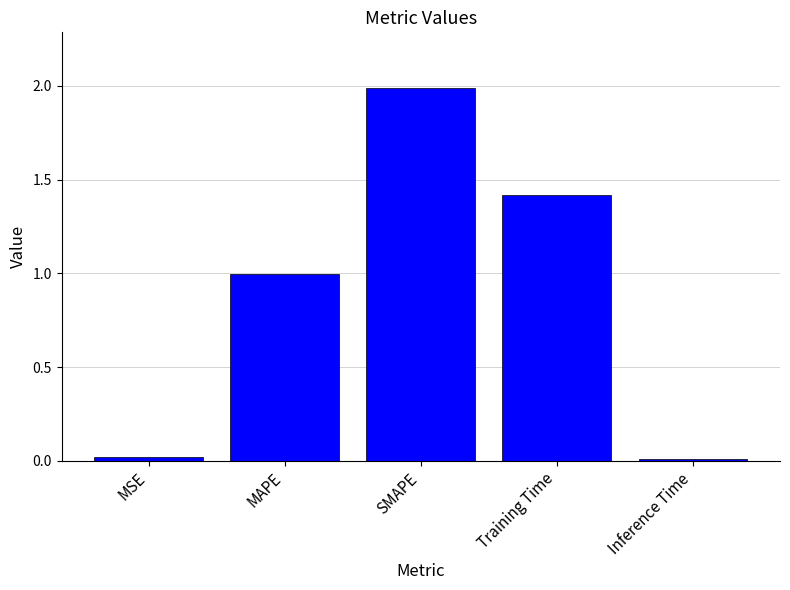

What is the change in value from SMAPE to Inference Time?

-2.0